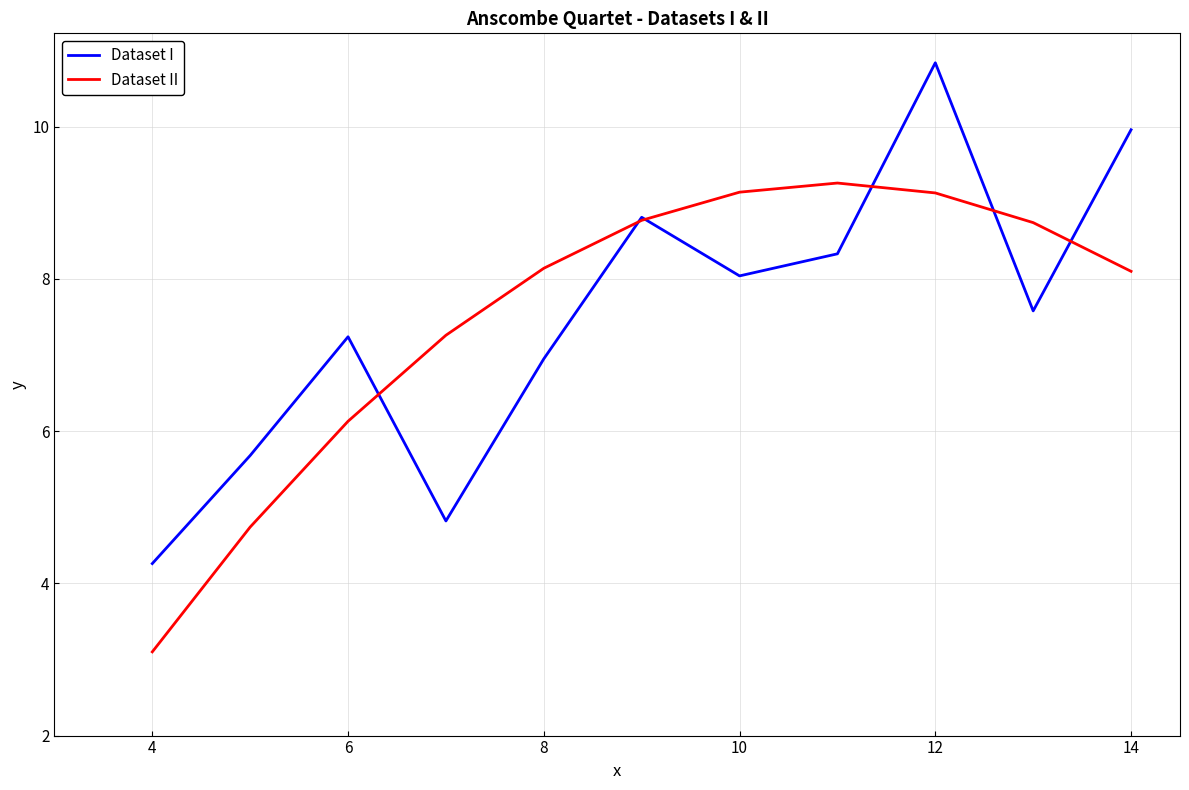

Which series has the widest spread of values?

Dataset I